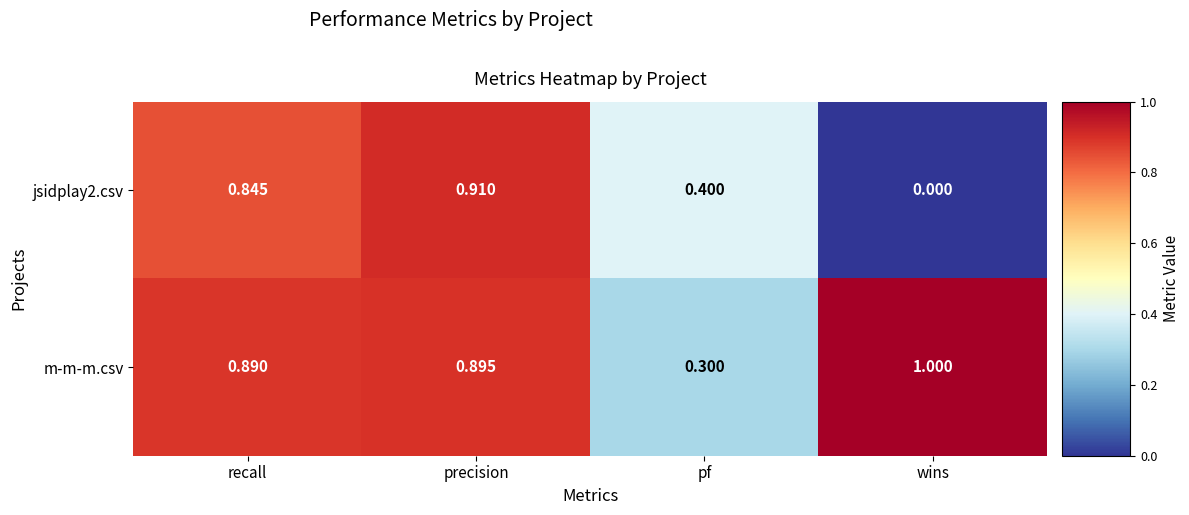

Count the number of data series in this chart.

2